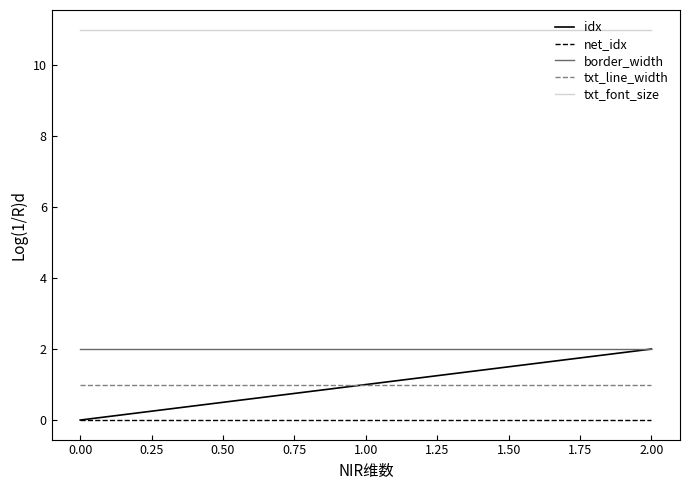

What are all the series names shown in the legend?

idx, net_idx, border_width, txt_line_width, txt_font_size